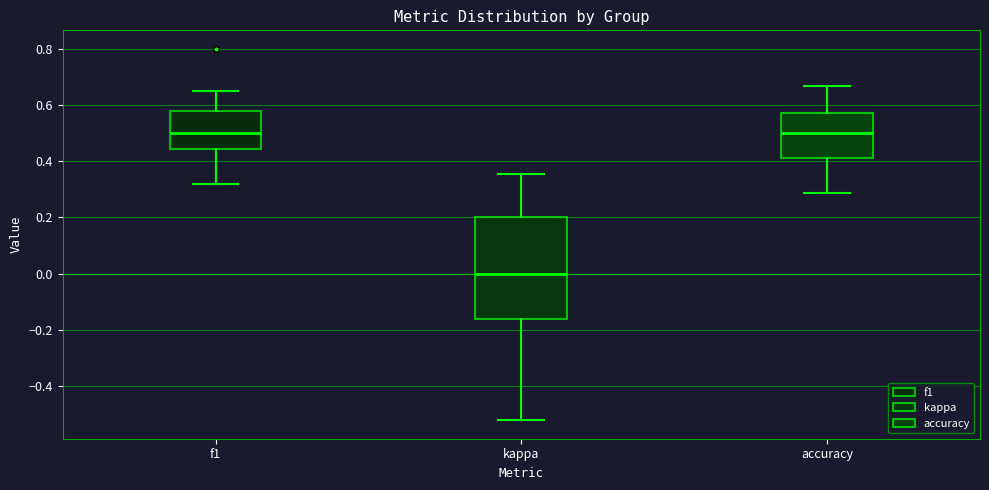

Reading left to right, read every box against the y-axis: the position of its median line, the range the box covers, and the ends of its whiskers. The values are not printed on the chart, so give them approximately, as read against the axis.

f1: median 0.50, box 0.44 to 0.58, whiskers 0.32 to 0.64
kappa: median 0.00, box -0.16 to 0.20, whiskers -0.52 to 0.36
accuracy: median 0.50, box 0.42 to 0.58, whiskers 0.28 to 0.66